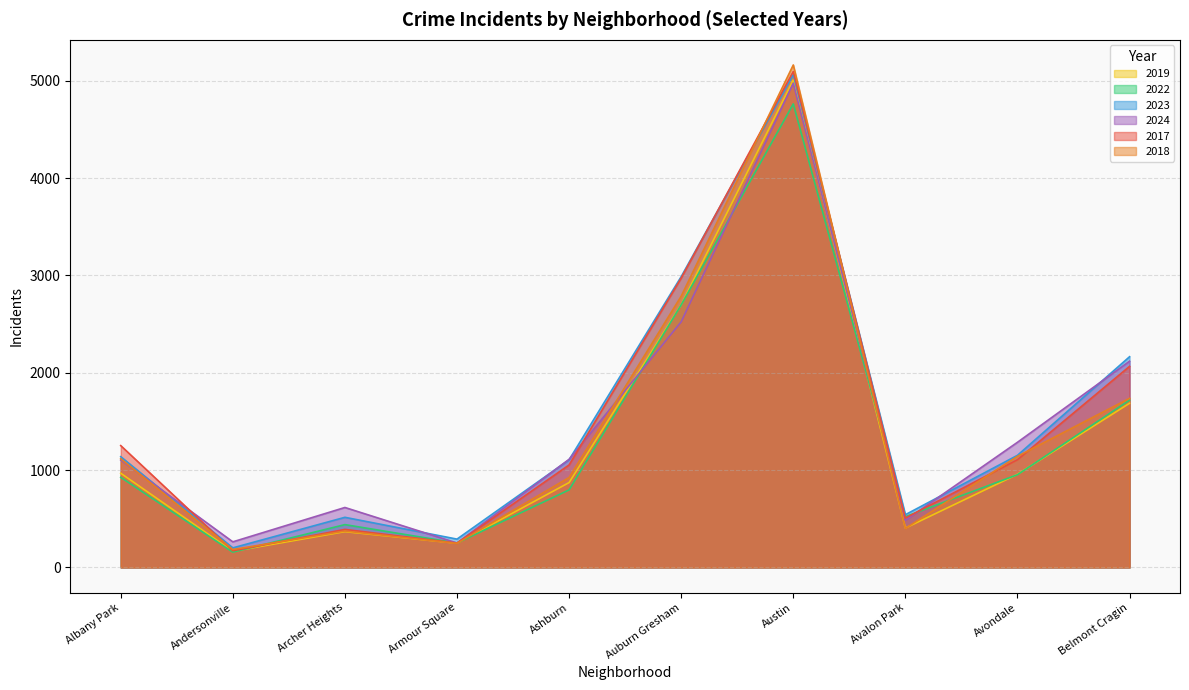

Reading right to left, transcribe all the data shown in this chart.

2019: Belmont Cragin=1687	Avondale=957	Avalon Park=405	Austin=5008	Auburn Gresham=2700	Ashburn=872	Armour Square=249	Archer Heights=368	Andersonville=166	Albany Park=968
2022: Belmont Cragin=1719	Avondale=953	Avalon Park=522	Austin=4763	Auburn Gresham=2698	Ashburn=797	Armour Square=251	Archer Heights=440	Andersonville=157	Albany Park=926
2023: Belmont Cragin=2165	Avondale=1152	Avalon Park=542	Austin=5064	Auburn Gresham=2988	Ashburn=1106	Armour Square=291	Archer Heights=515	Andersonville=201	Albany Park=1138
2024: Belmont Cragin=2119	Avondale=1286	Avalon Park=484	Austin=4976	Auburn Gresham=2524	Ashburn=1111	Armour Square=251	Archer Heights=616	Andersonville=263	Albany Park=1104
2017: Belmont Cragin=2066	Avondale=1107	Avalon Park=508	Austin=5096	Auburn Gresham=2973	Ashburn=1053	Armour Square=250	Archer Heights=391	Andersonville=171	Albany Park=1252
2018: Belmont Cragin=1738	Avondale=1142	Avalon Park=401	Austin=5163	Auburn Gresham=2787	Ashburn=924	Armour Square=248	Archer Heights=374	Andersonville=184	Albany Park=1117